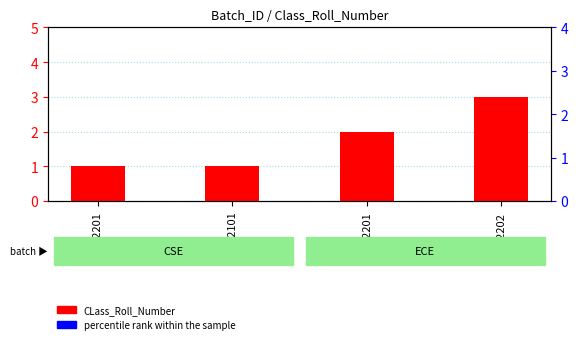

Which series contains the highest Y value?

percentile rank within the sample